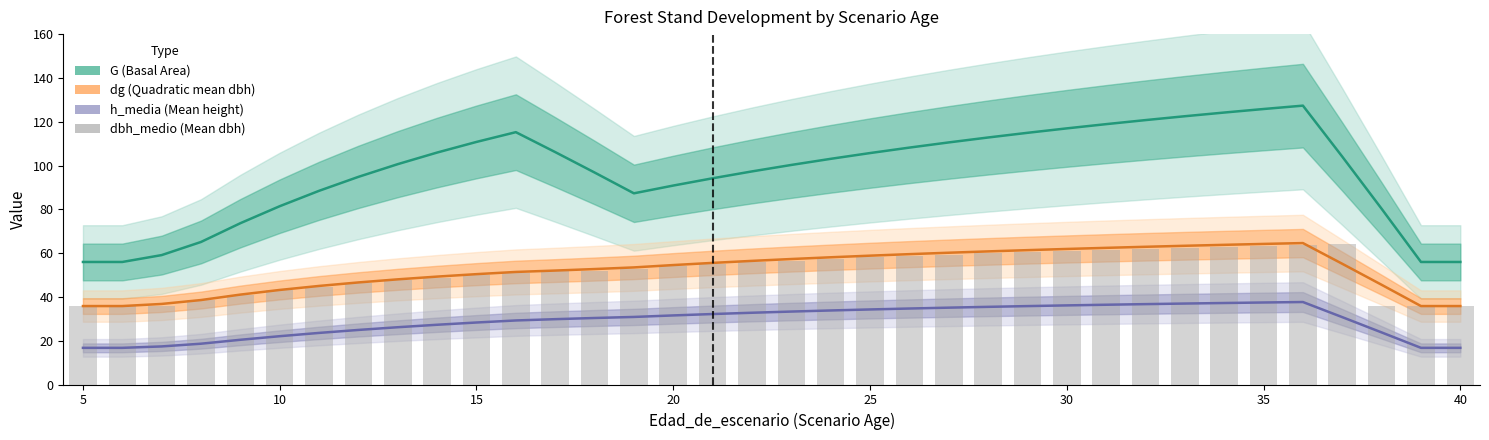

Does the chart contain stacked bars?

No